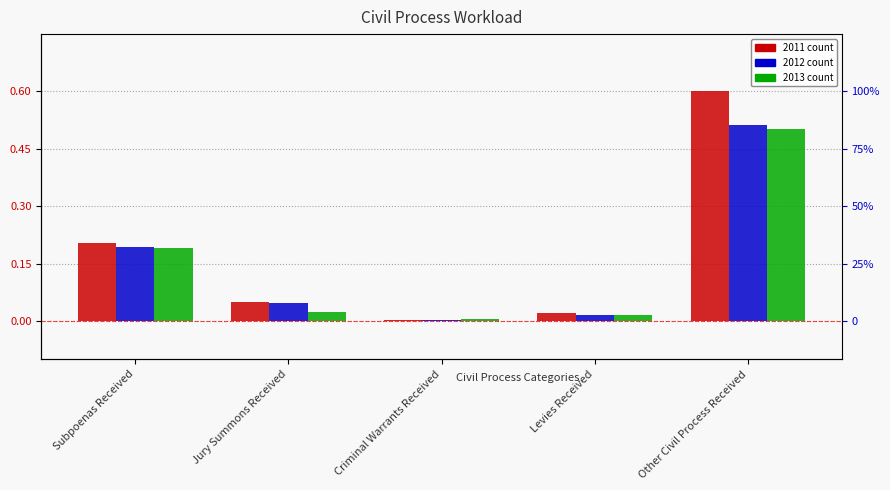

What is the difference between the maximum and minimum values in the 2012 series?

0.5